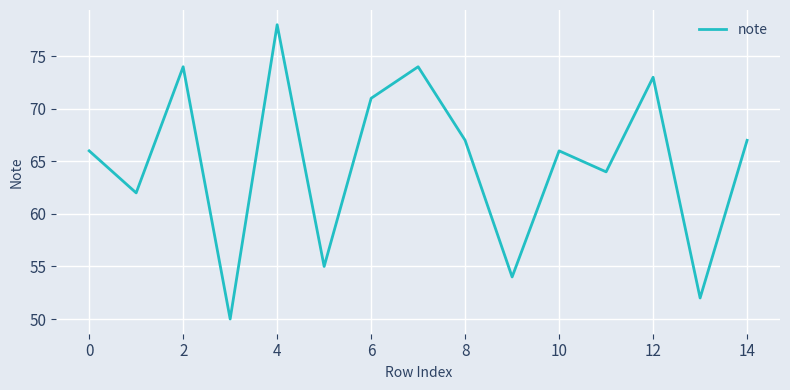

What is the smallest value displayed?

50